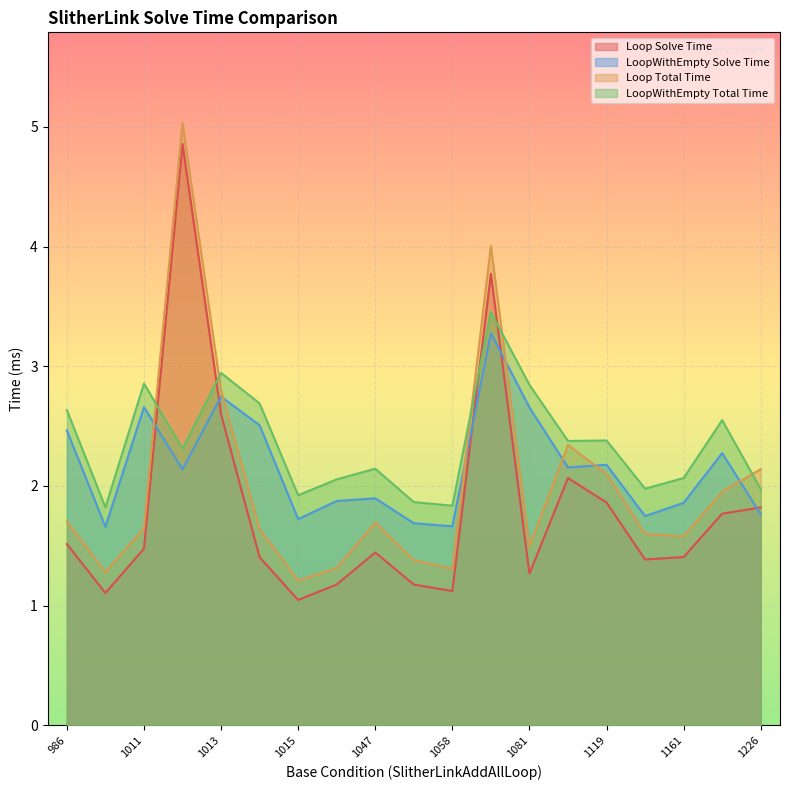

Read the Loop Solve Time value at 1161.

1.4